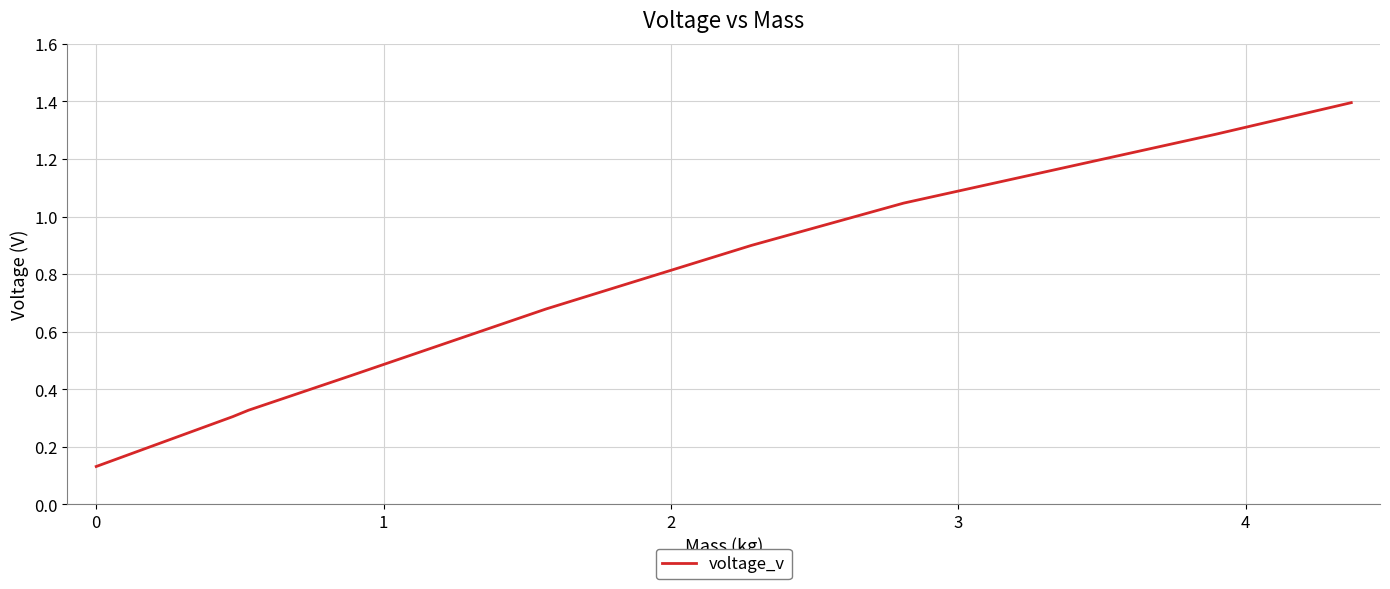

What is the difference between the maximum and minimum values?

1.3